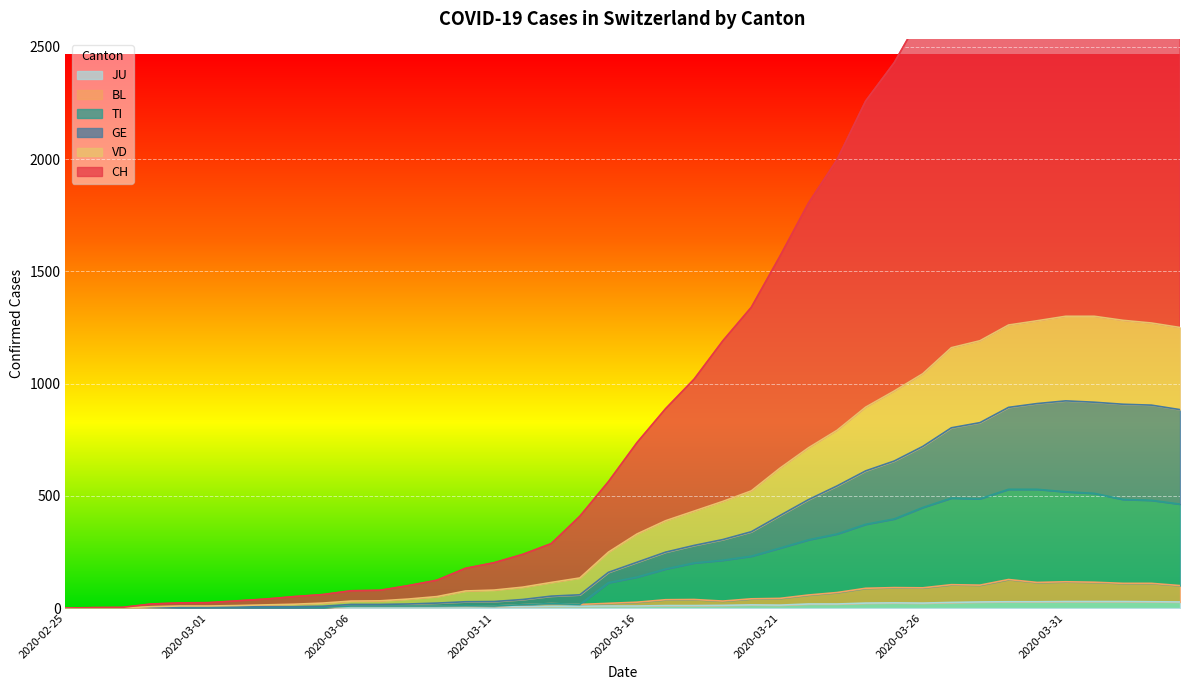

What is the label of the 13th point from the right?

2020-03-23